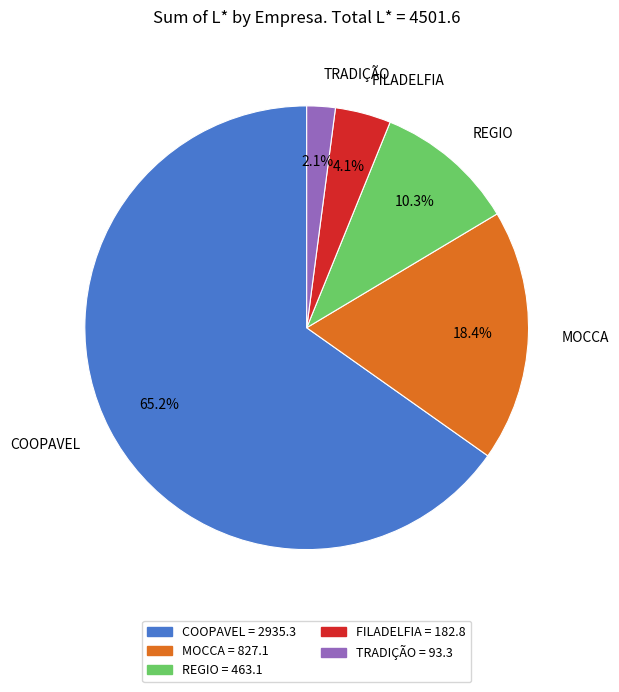

Rank the categories by value from lowest to highest.

TRADIÇÃO, FILADELFIA, REGIO, MOCCA, COOPAVEL